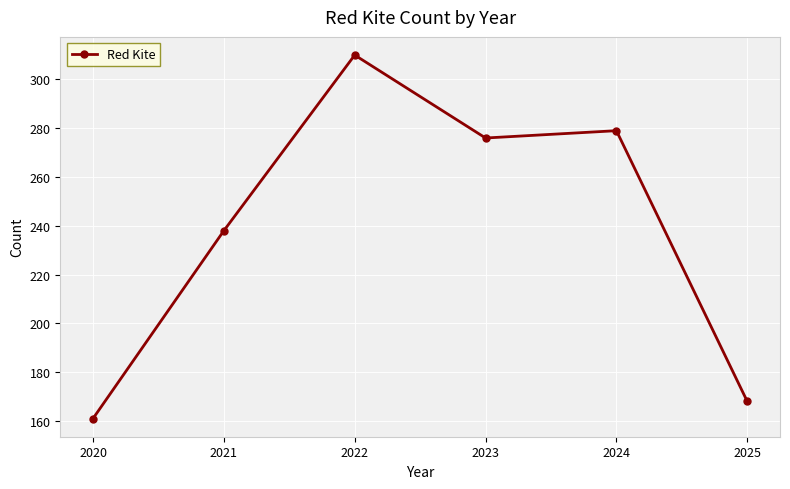

Does the chart display data point markers on the line(s)?

Yes